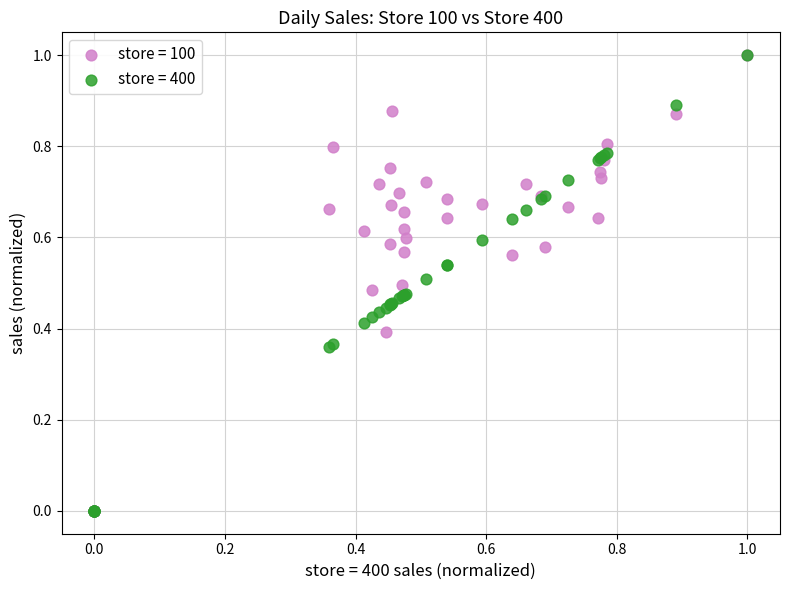

What are all the series names shown in the legend?

store = 100, store = 400